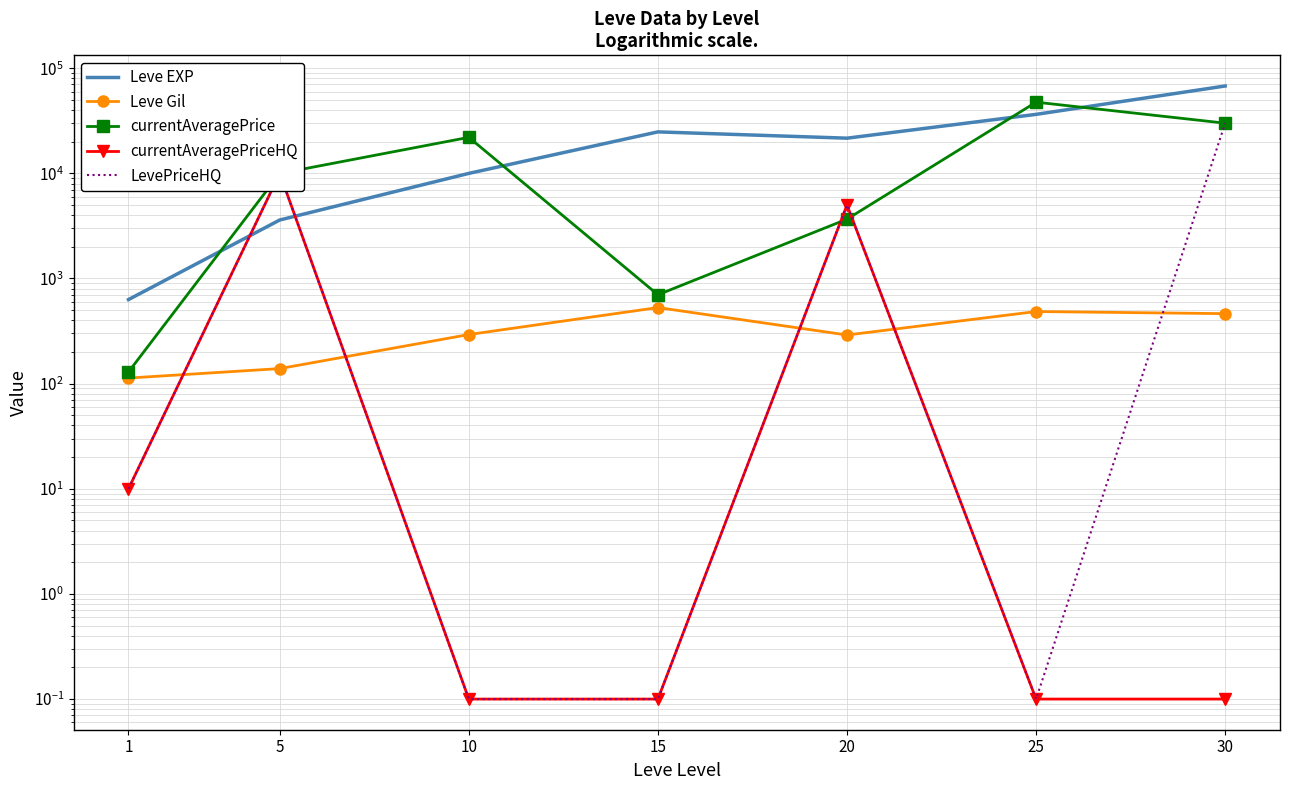

Where does the Leve EXP series first go above 21600?

15